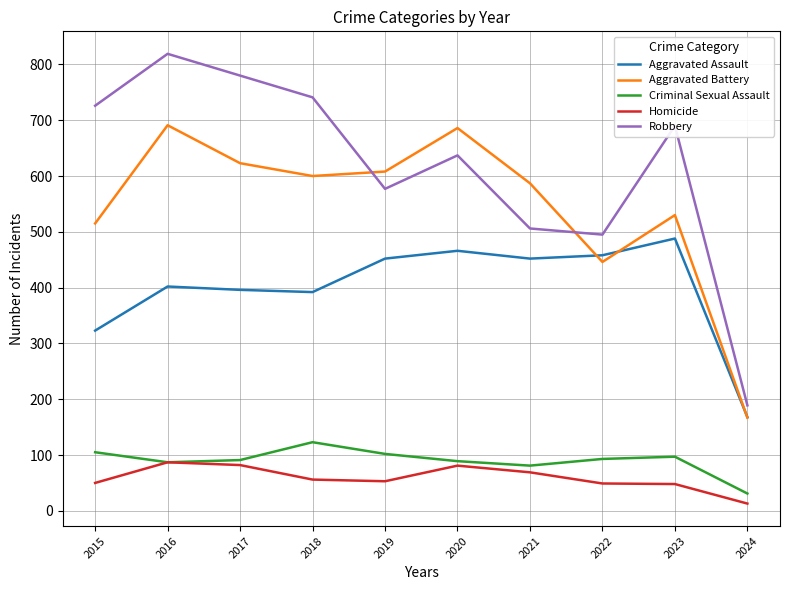

Read the Homicide value at 2022.

49